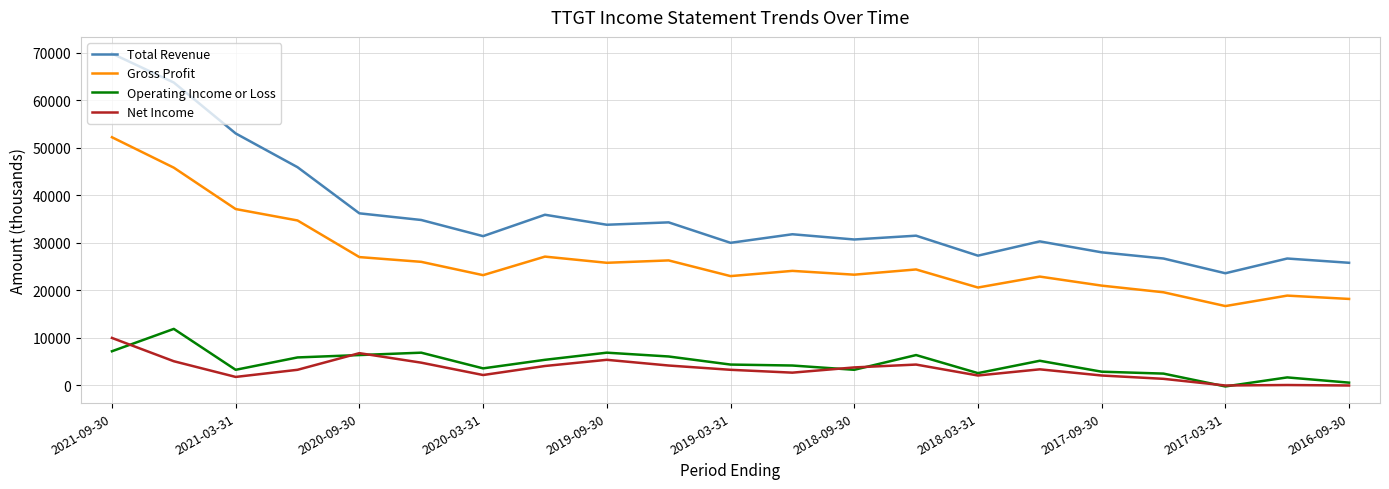

True or false: Net Income and Total Revenue cross at least once.

False